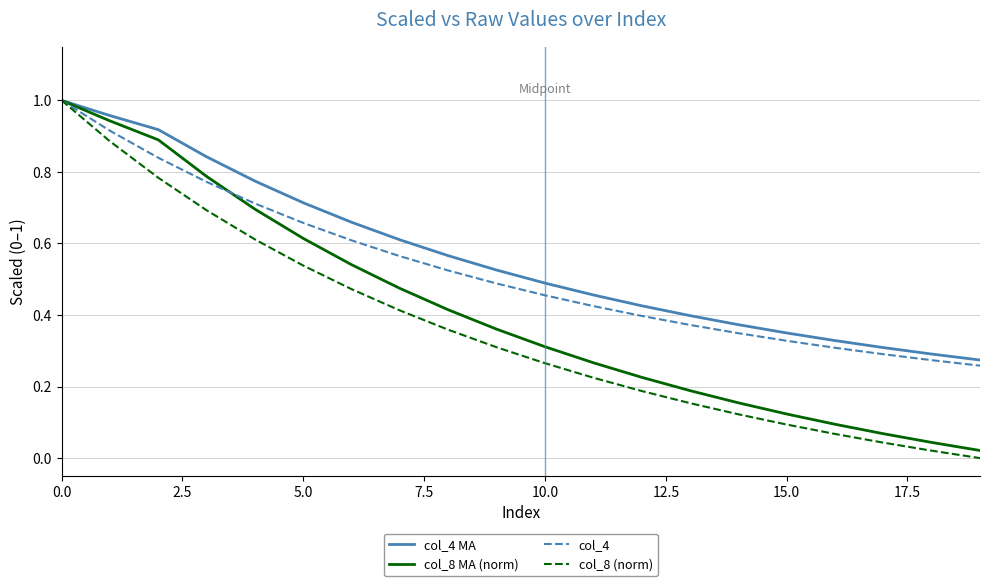

Which series has the widest spread of values?

col_8 (norm)